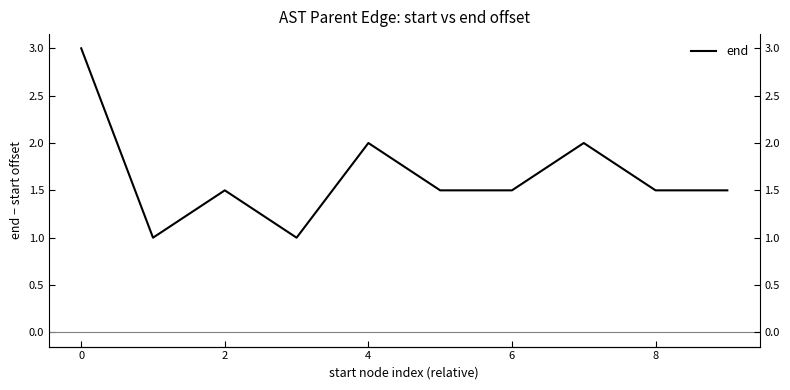

What is the sum of all values?

16.5